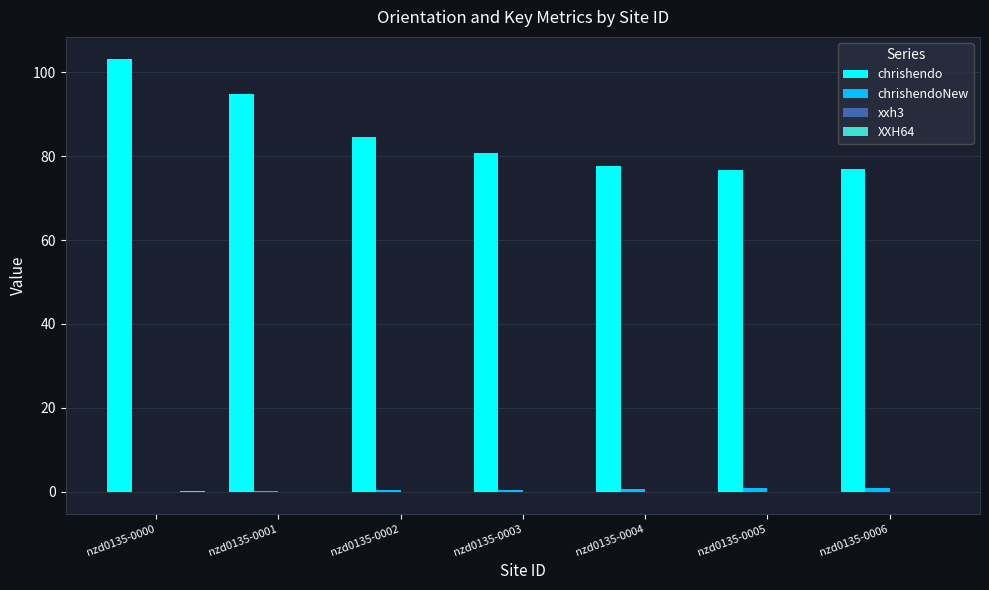

Which series has the largest total across all categories?

chrishendo